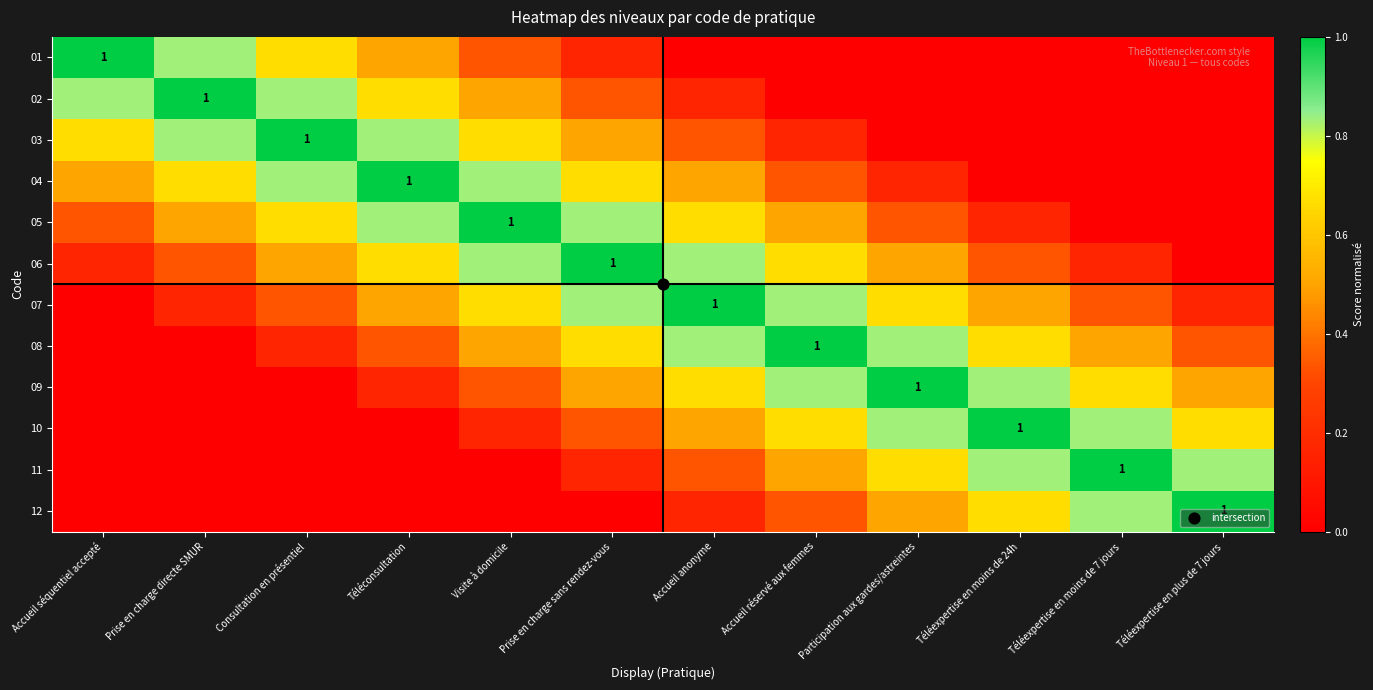

At which category does the chart reach its minimum across all series?

Accueil anonyme